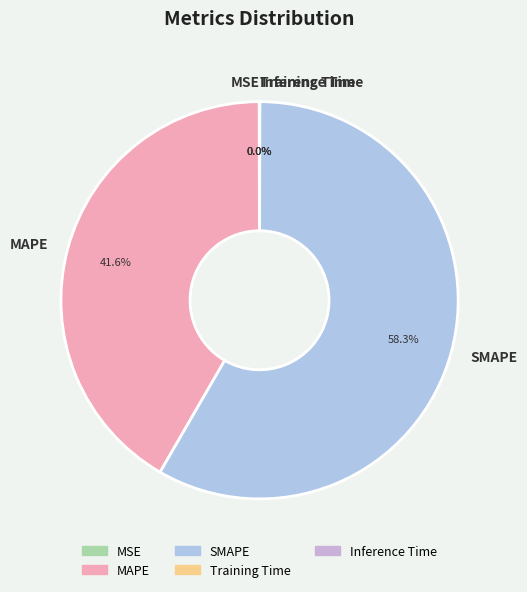

Which category accounts for the majority?

SMAPE